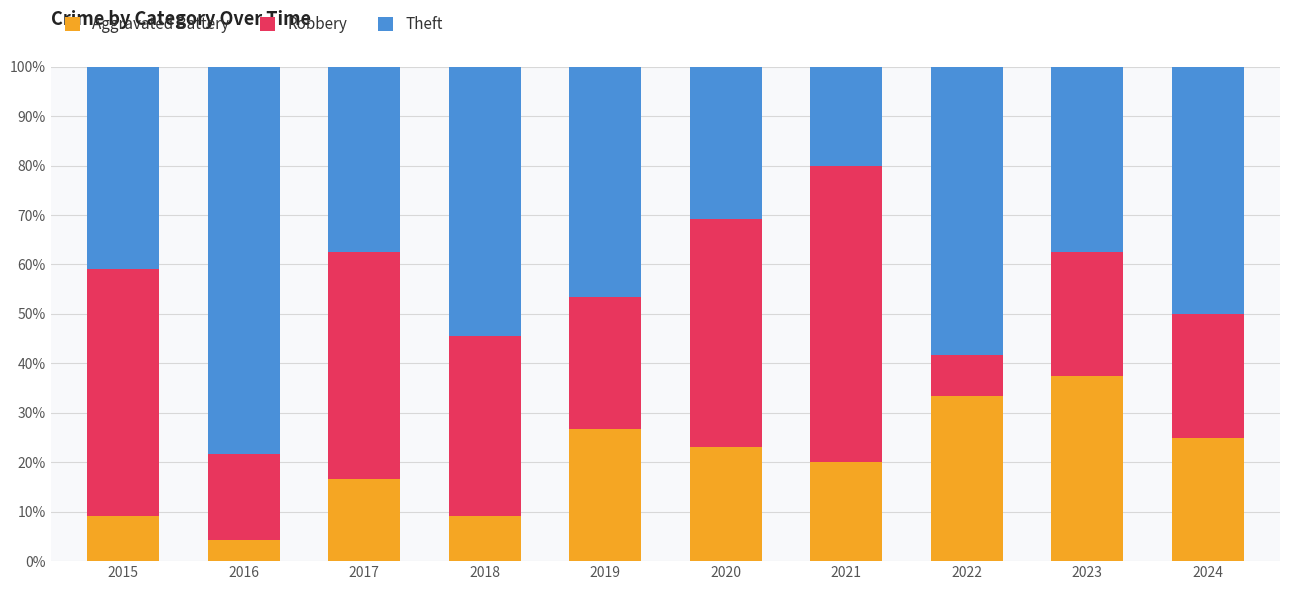

How many data points in Aggravated Battery are above 23?

5